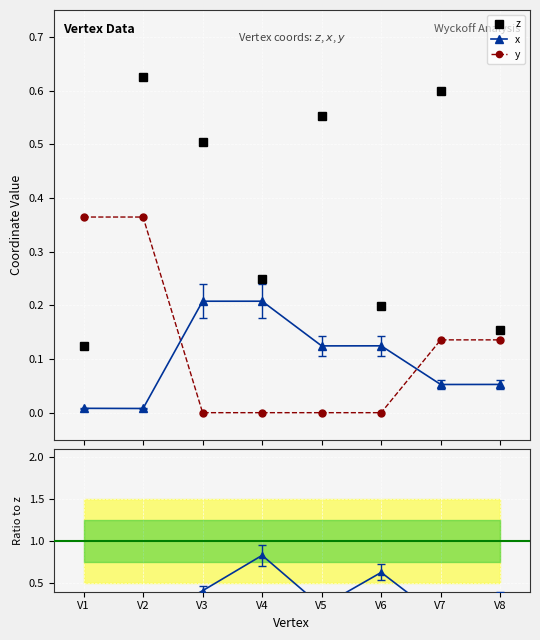

Reading left to right, extract all data points from this chart.

z: V1=0.1	V2=0.6	V3=0.5	V4=0.2	V5=0.6	V6=0.2	V7=0.6	V8=0.2
x: V1=0.0	V2=0.0	V3=0.2	V4=0.2	V5=0.1	V6=0.1	V7=0.1	V8=0.1
y: V1=0.4	V2=0.4	V3=0.0	V4=0.0	V5=0.0	V6=0.0	V7=0.1	V8=0.1
x / z: V1=0.1	V2=0.0	V3=0.4	V4=0.8	V5=0.2	V6=0.6	V7=0.1	V8=0.3